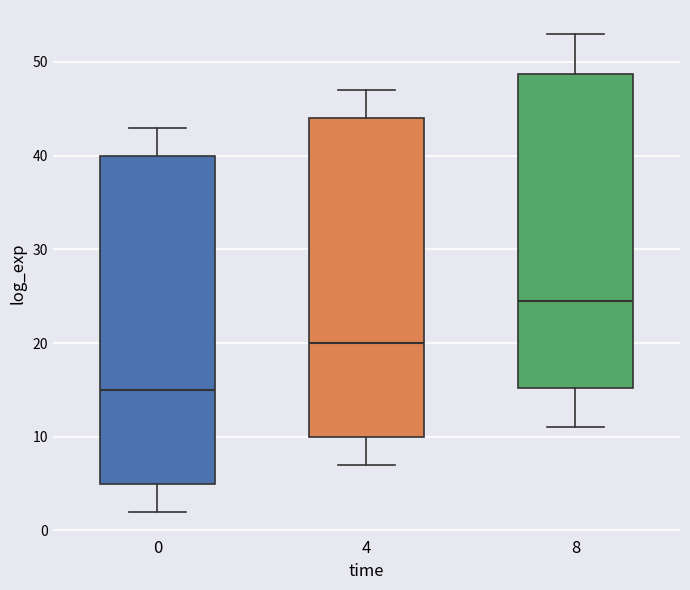

Reading left to right, read every box against the y-axis: the position of its median line, the range the box covers, and the ends of its whiskers. The values are not printed on the chart, so give them approximately, as read against the axis.

0: median 15, box 5 to 40, whiskers 2 to 43
4: median 20, box 10 to 44, whiskers 7 to 47
8: median 25, box 15 to 49, whiskers 11 to 53